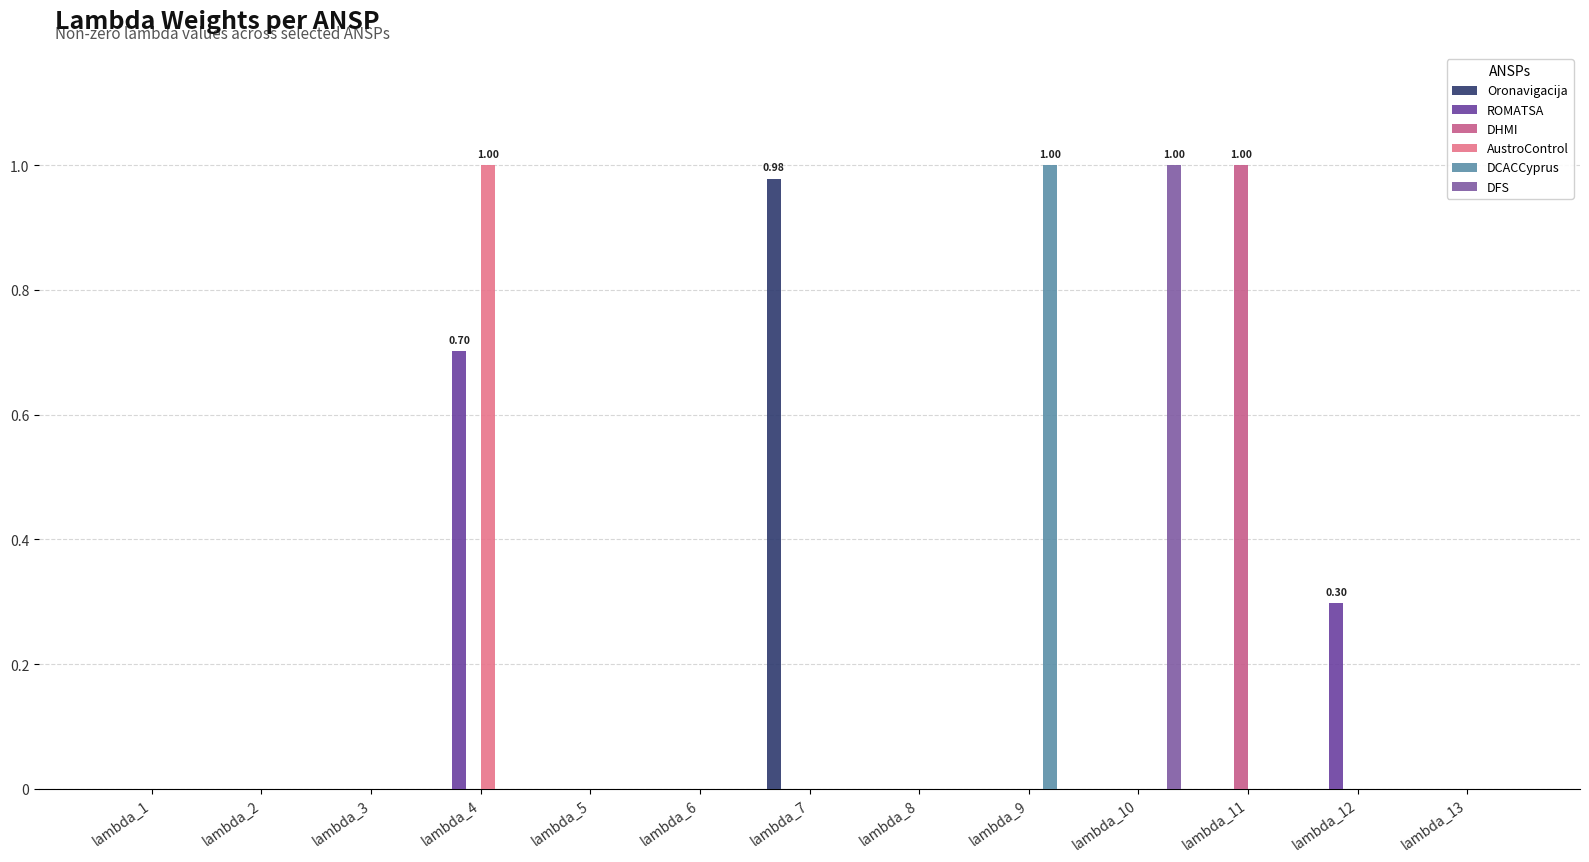

At which category is the sum across all series the highest?

lambda_4